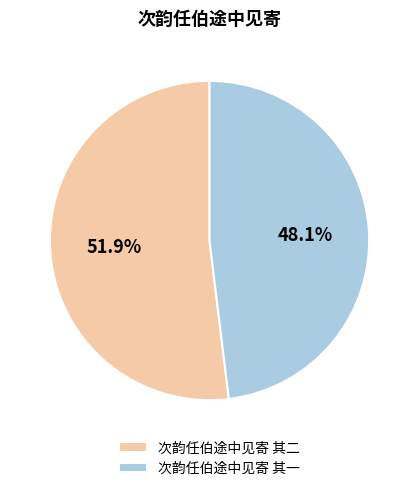

To the nearest percent, what percentage of the pie is 次韵任伯途中见寄 其一?

48%